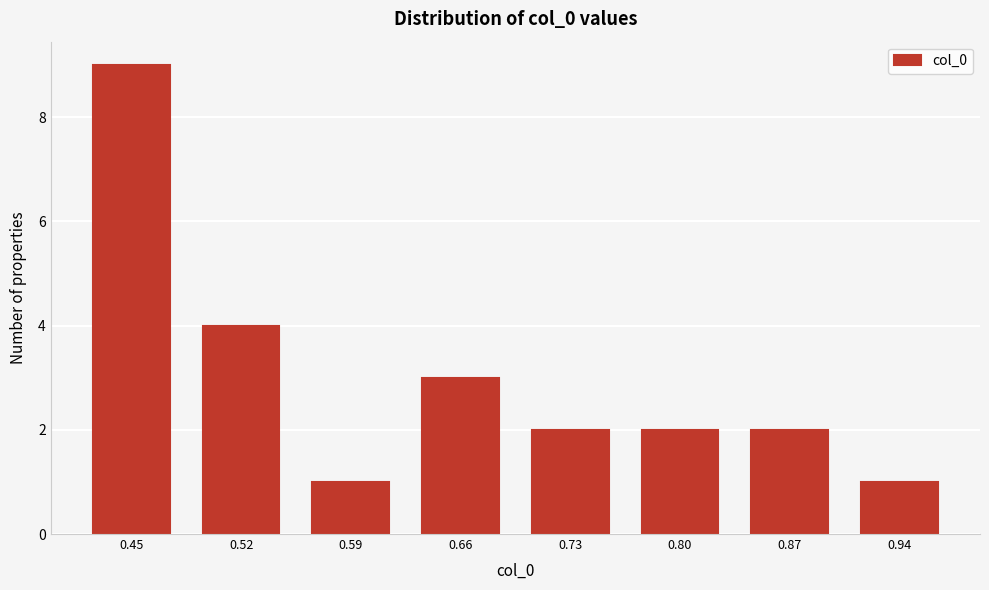

Reading right to left, transcribe all the data shown in this chart.

0.94=1	0.87=2	0.80=2	0.73=2	0.66=3	0.59=1	0.52=4	0.45=9